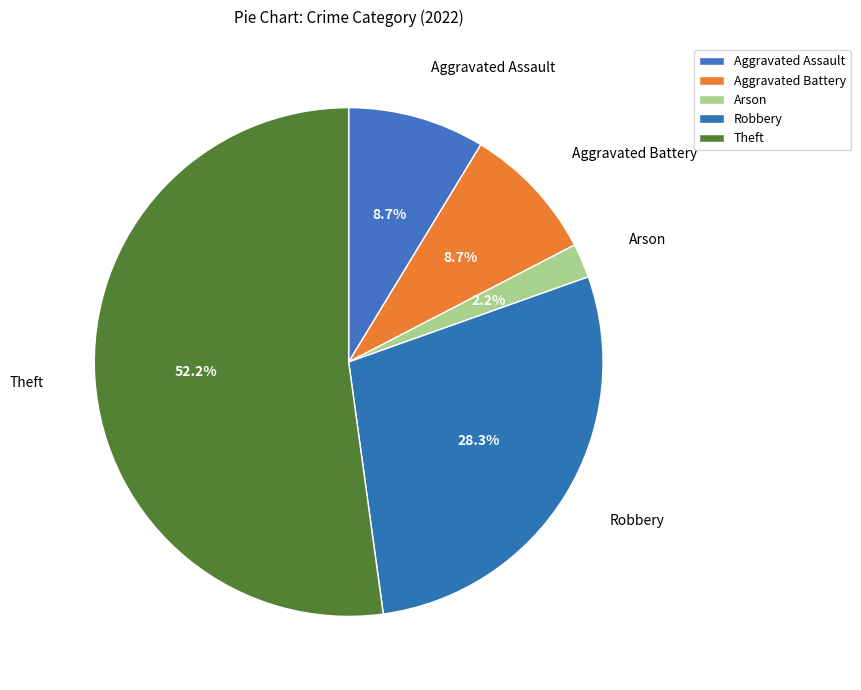

How many segments does this pie chart have?

5